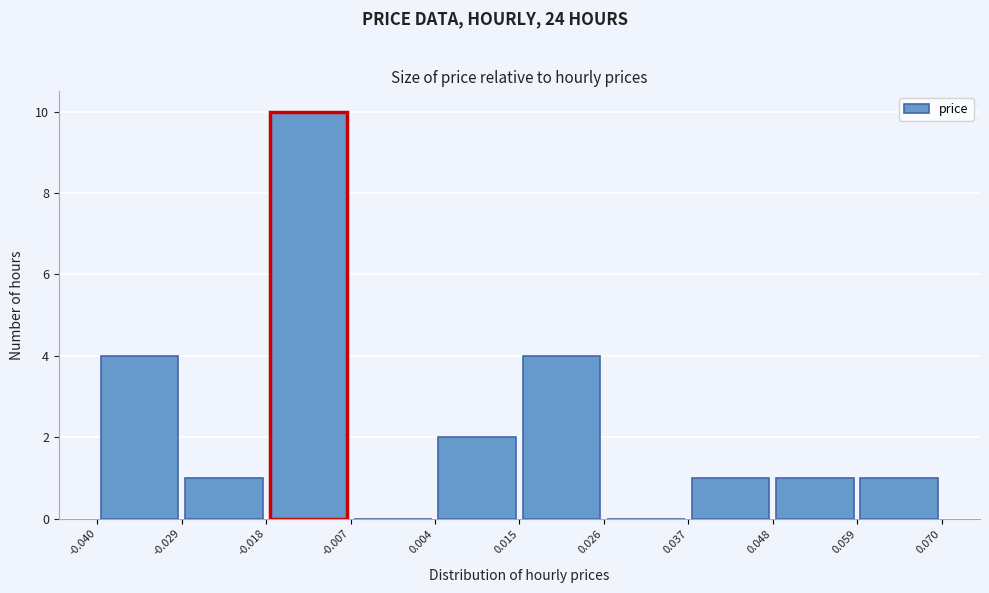

How tall is the bar that spans 0.037 to 0.048 on the x-axis? The values are not printed on the chart, so give them approximately, as read against the axis.

1